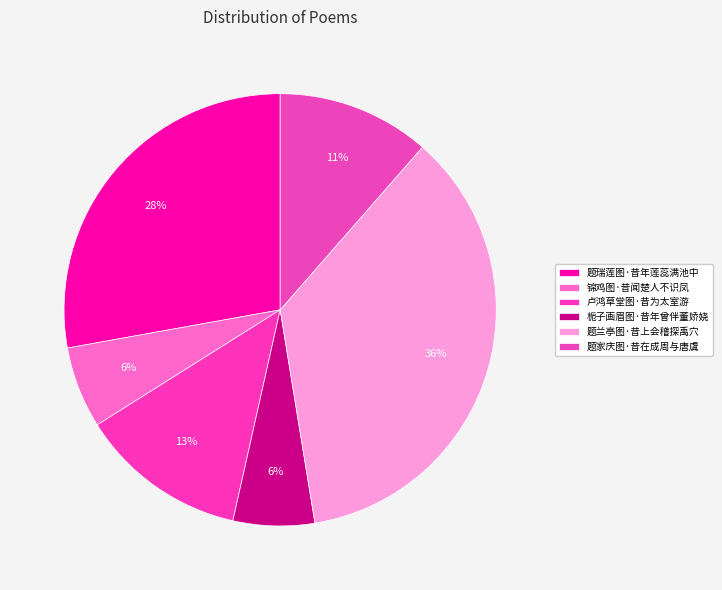

Approximately how many times larger is the value at 锦鸡图·昔闻楚人不识凤 compared to 栀子画眉图·昔年曾伴董娇娆?

1.0